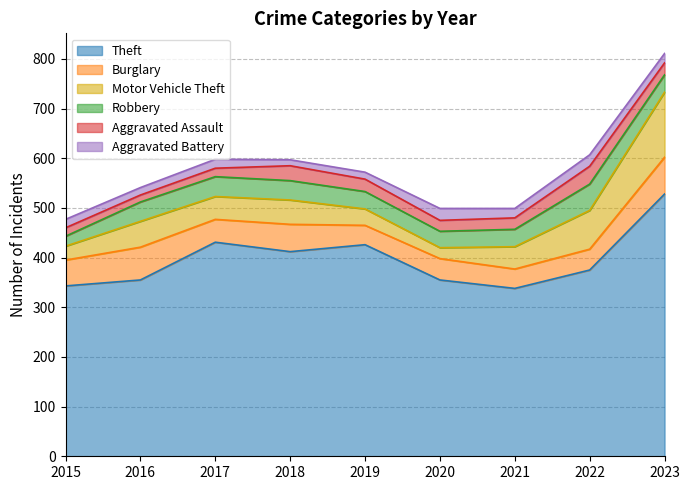

List the labels in order of Robbery value, smallest first.

2015, 2020, 2019, 2021, 2023, 2016, 2018, 2017, 2022